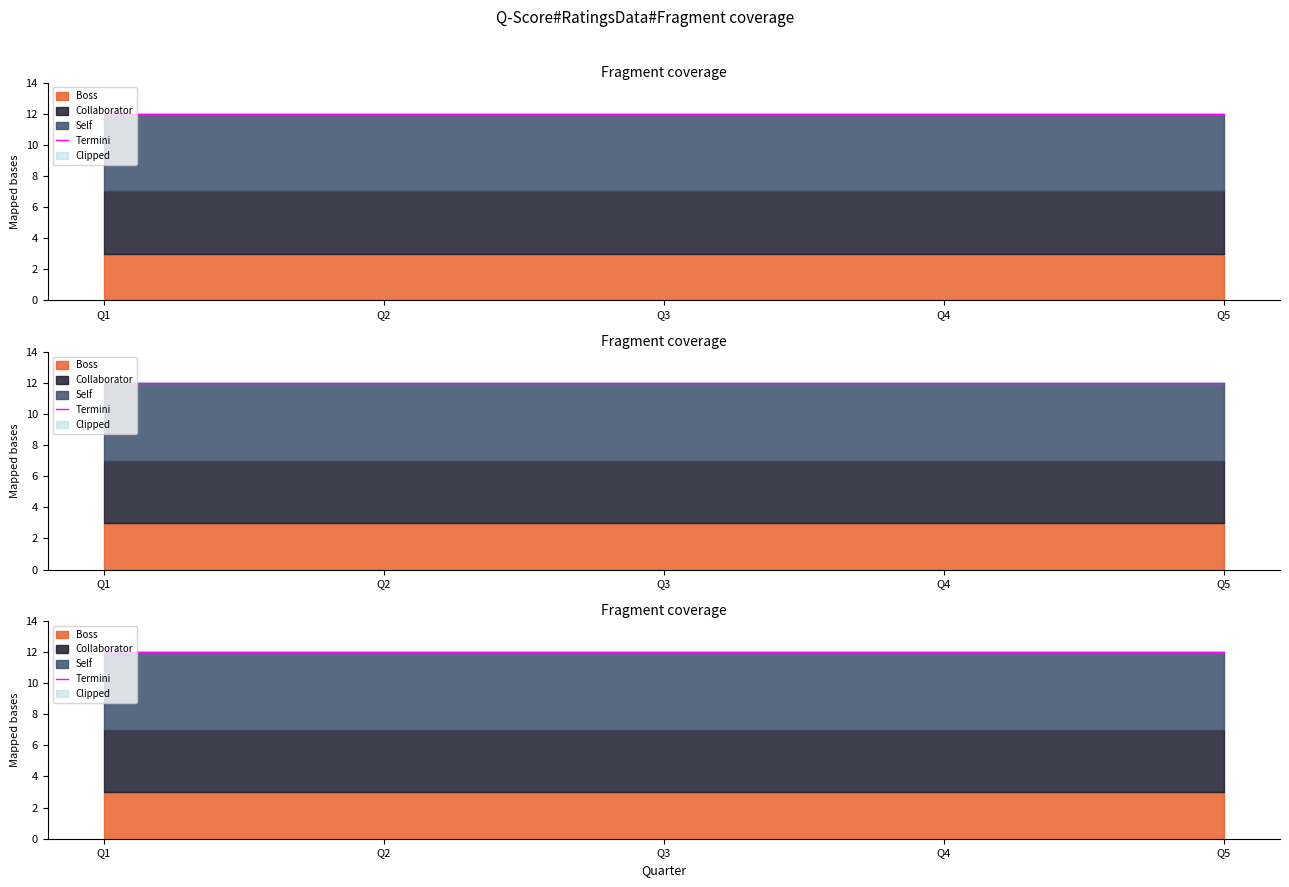

What is the lowest value of the Self series?

5